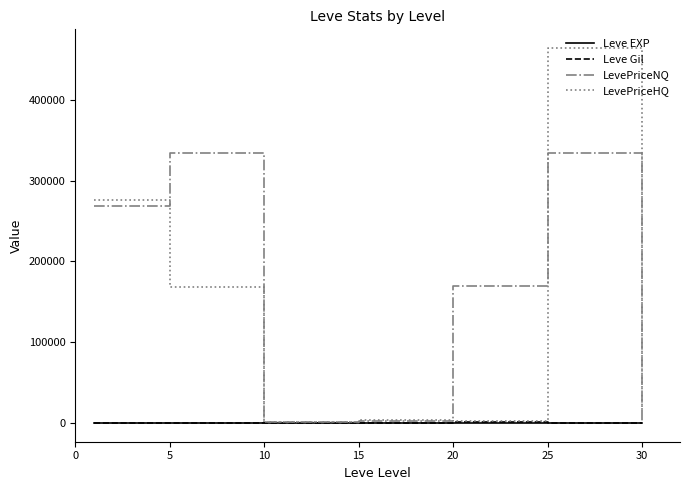

Which series has the widest spread of values?

LevePriceHQ